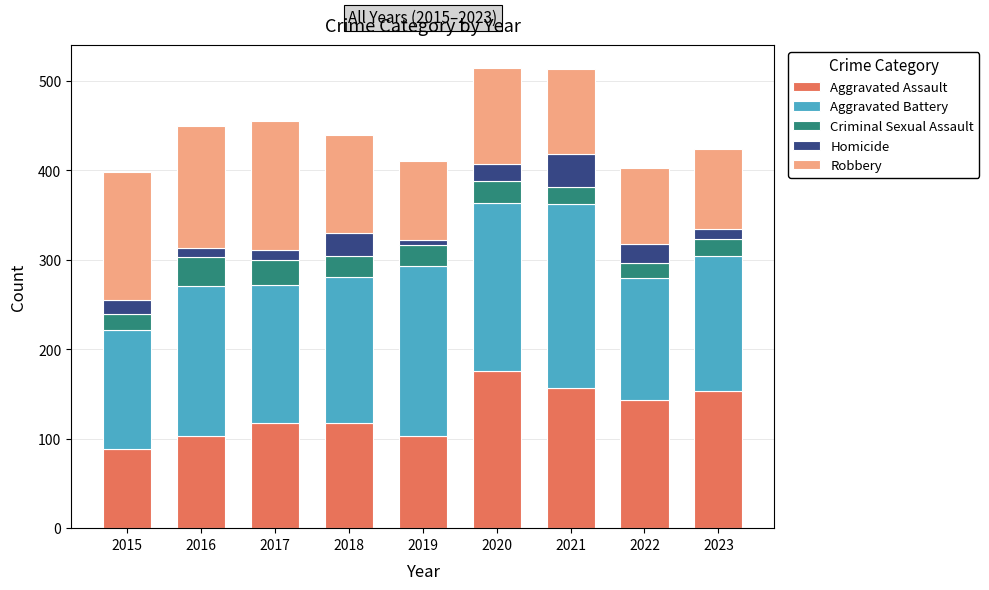

What is the minimum value for Aggravated Assault?

89